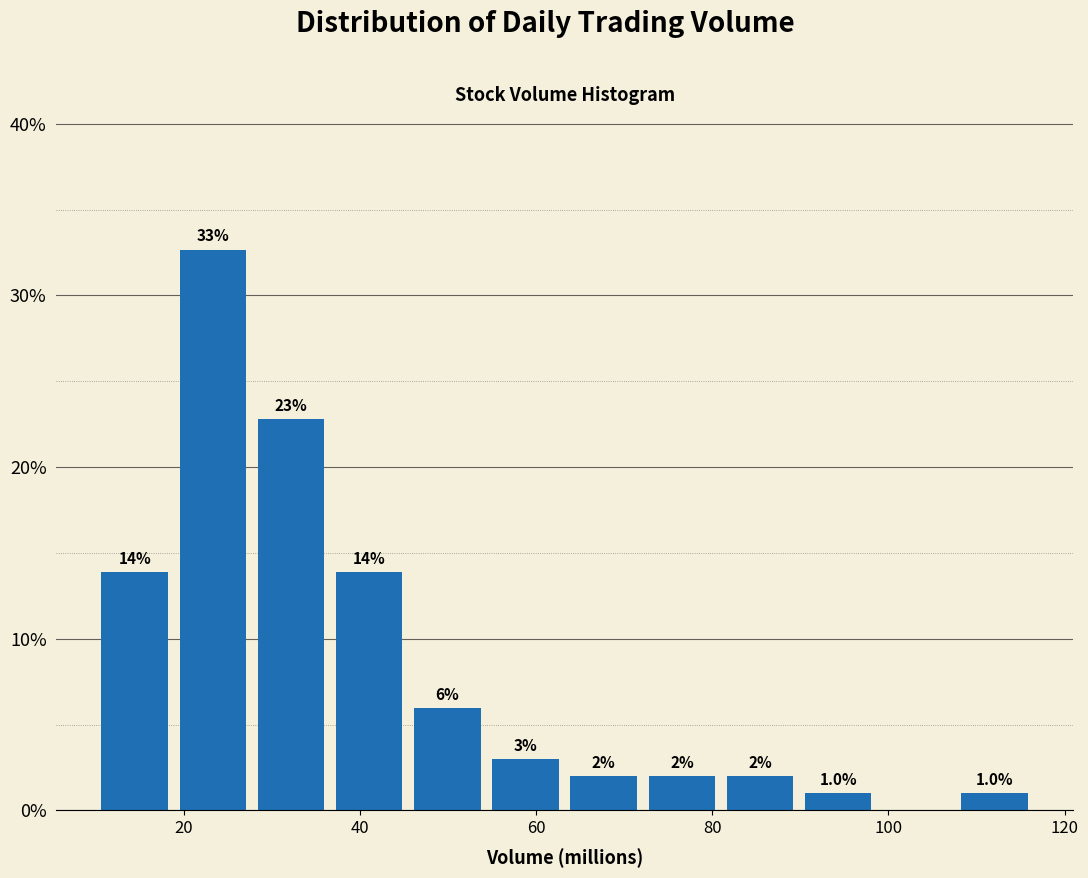

Over which range of the x-axis is the bar tallest?

18 to 28